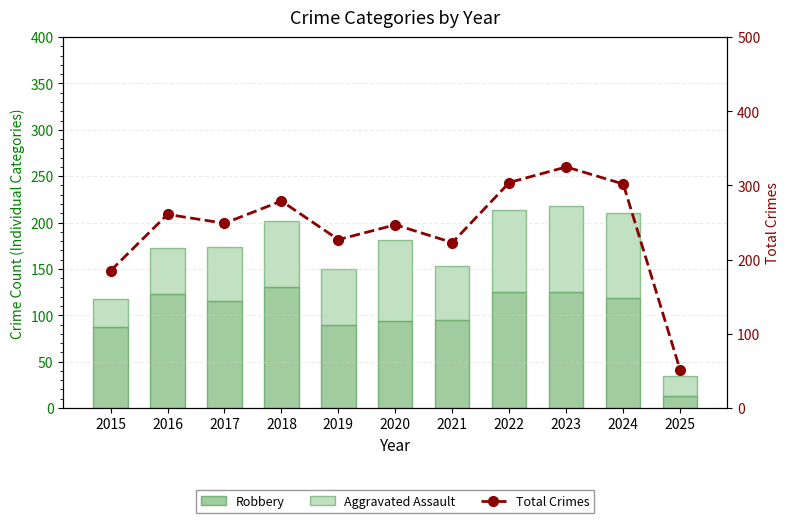

What is the sum of all Aggravated Assault values?

713